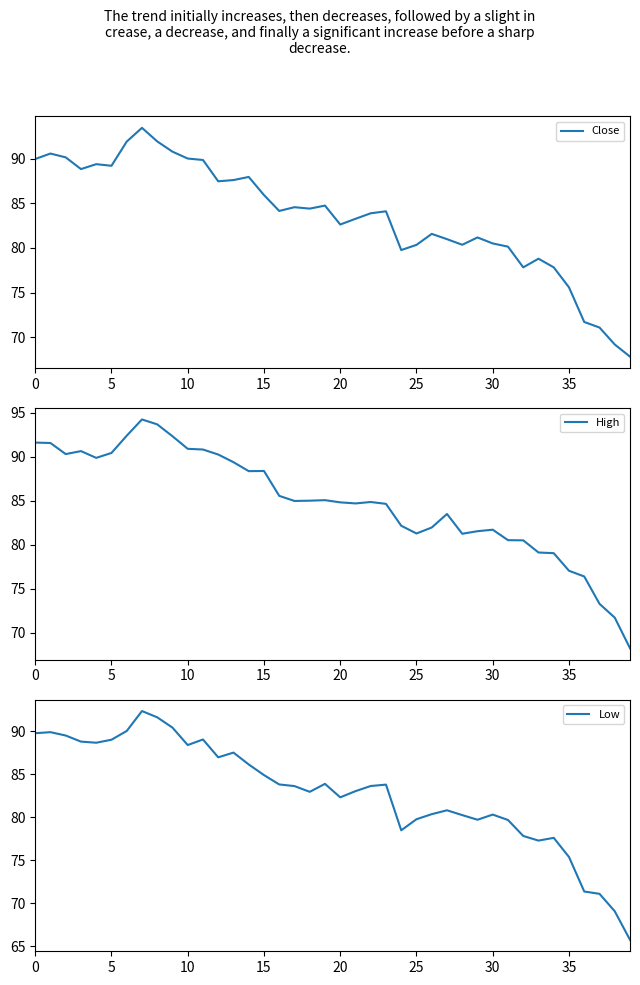

At which label is Close closest to 80?

31